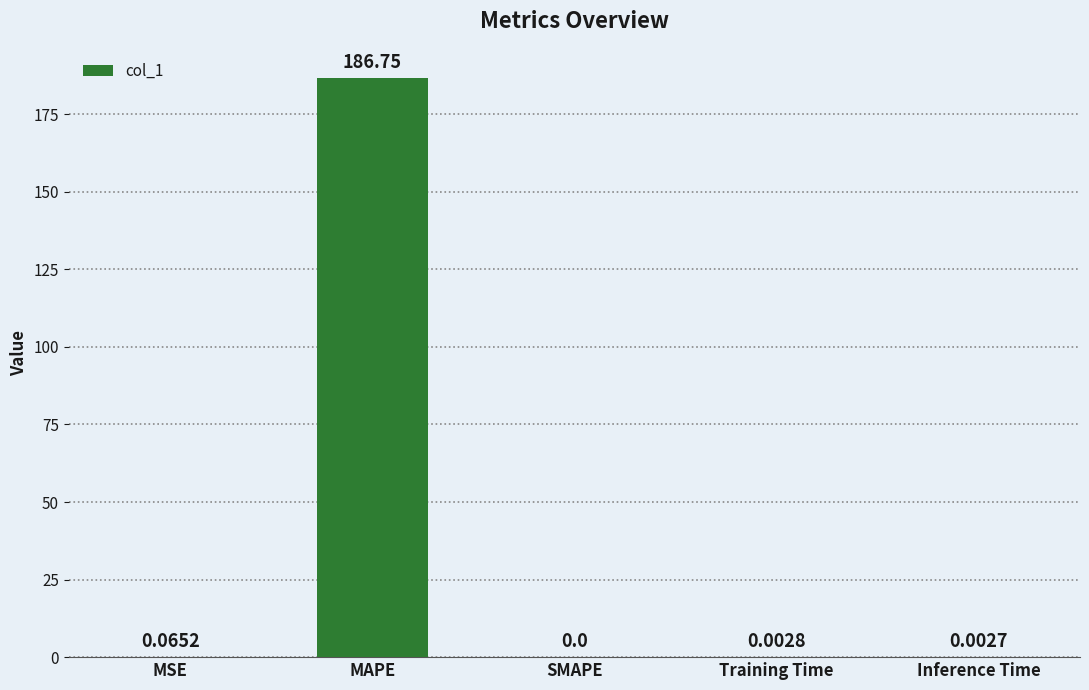

What is the maximum value shown in the chart?

186.7